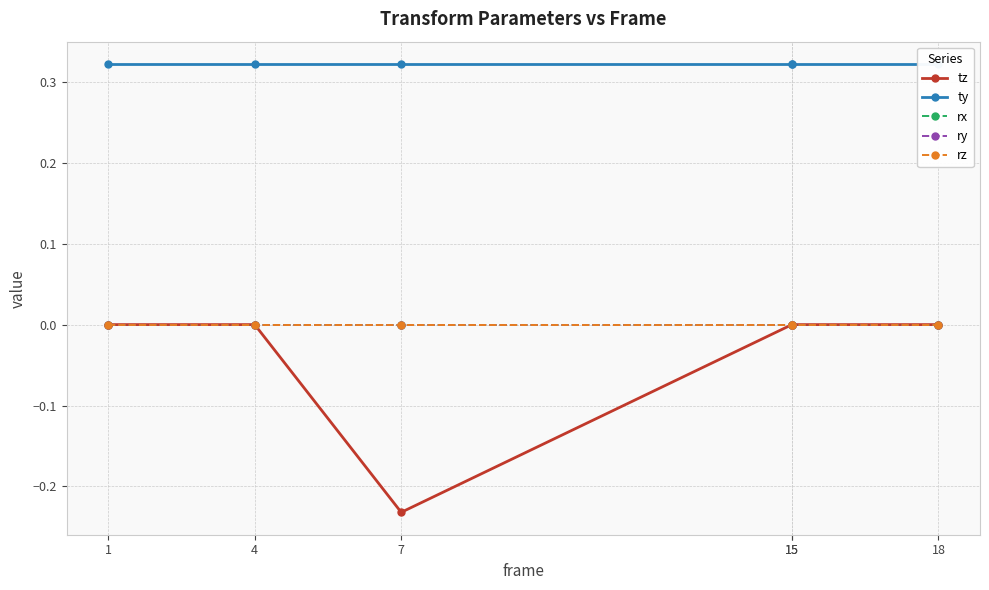

Between 15 and 18, which series saw the biggest shift?

tz